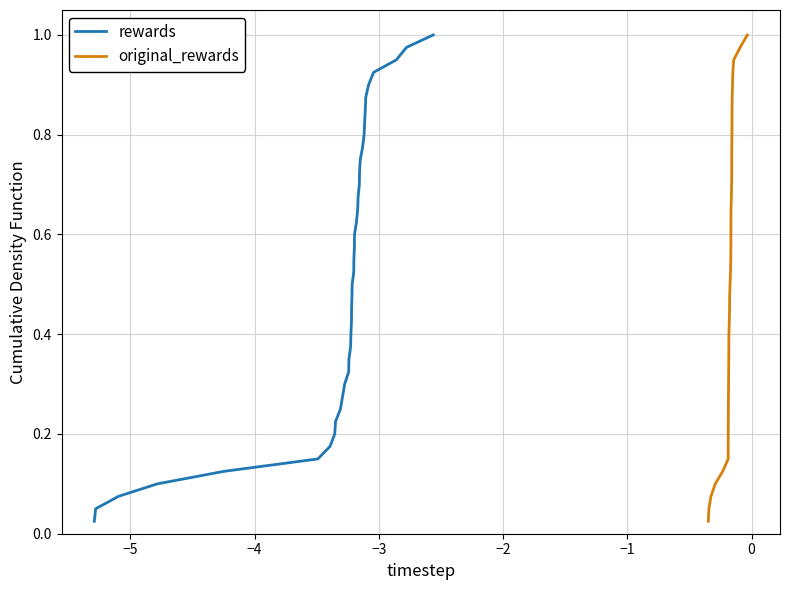

Rank the series by their maximum value, from highest to lowest.

rewards, original_rewards